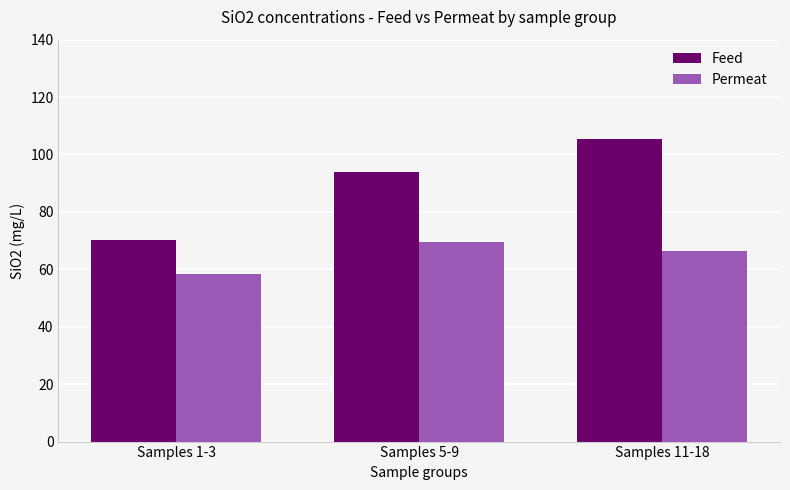

What is the smallest value displayed?

58.5